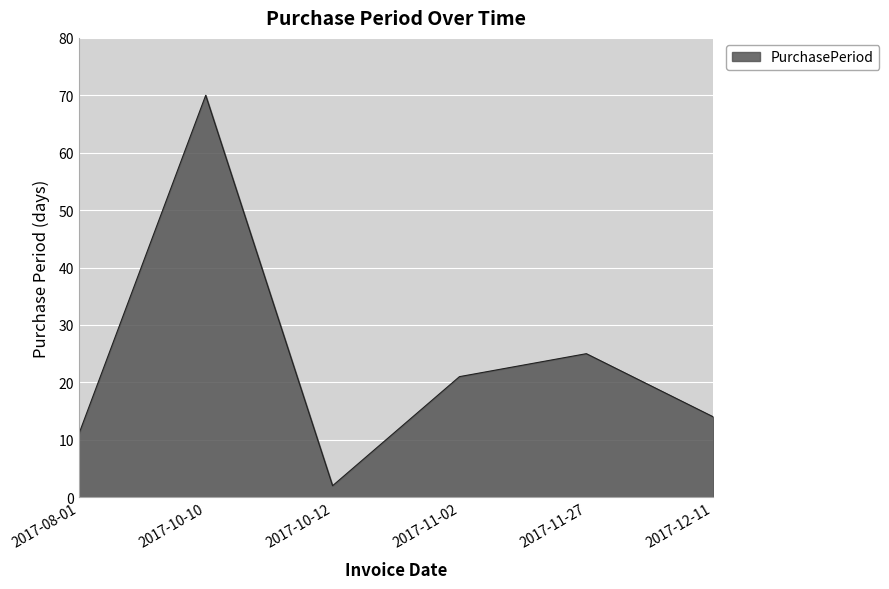

Reading right to left, transcribe all the data shown in this chart.

14	25	21	2	70	11